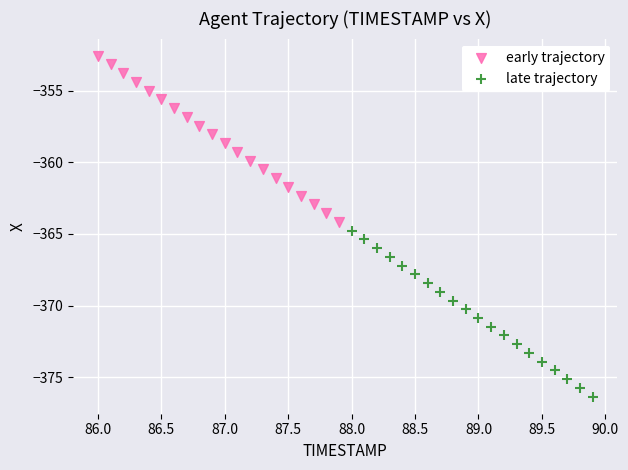

Which series reaches the minimum Y coordinate?

late trajectory